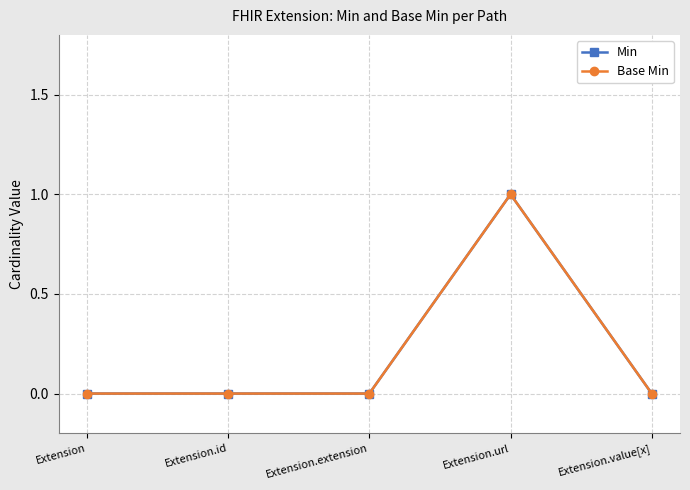

Reading left to right, what are all the values shown in this chart?

Min: 0	0	0	1	0
Base Min: 0	0	0	1	0